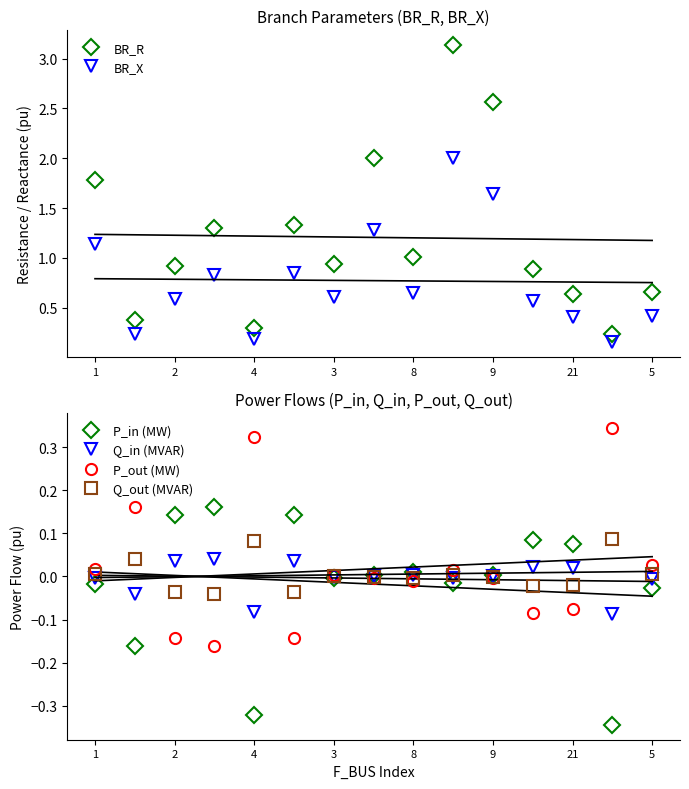

Is it true that Q_in (MVAR) equals -0.0 at 3?

True